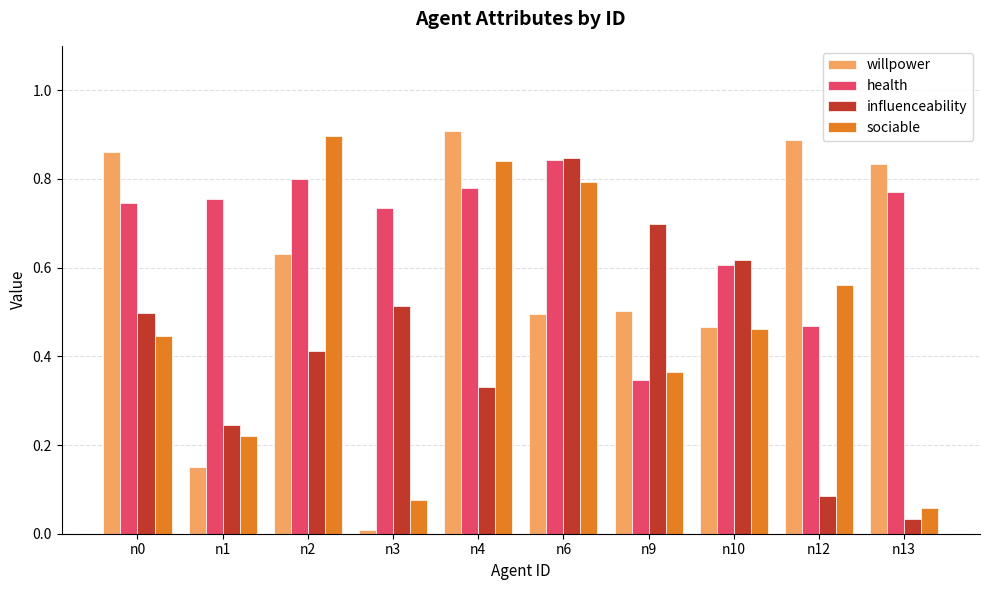

The value of sociable at n2 is 0.3. True or false?

False